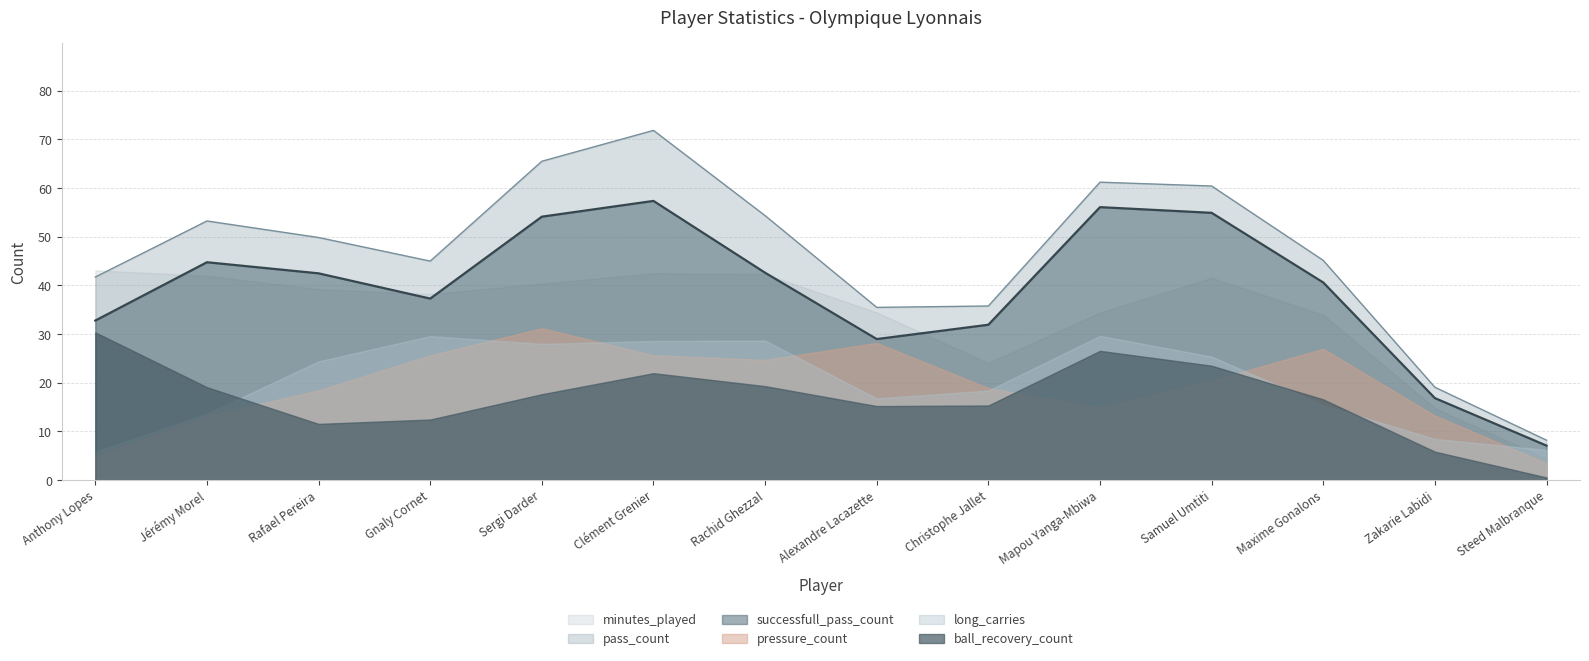

Read the pass_count value at Anthony Lopes.

41.7